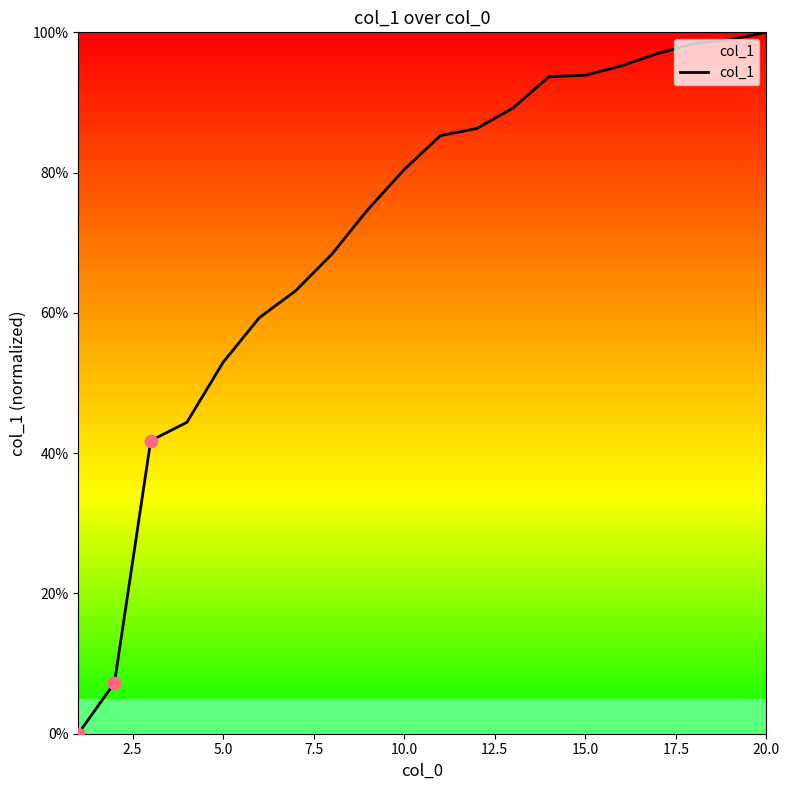

What is the greatest value displayed?

100.0